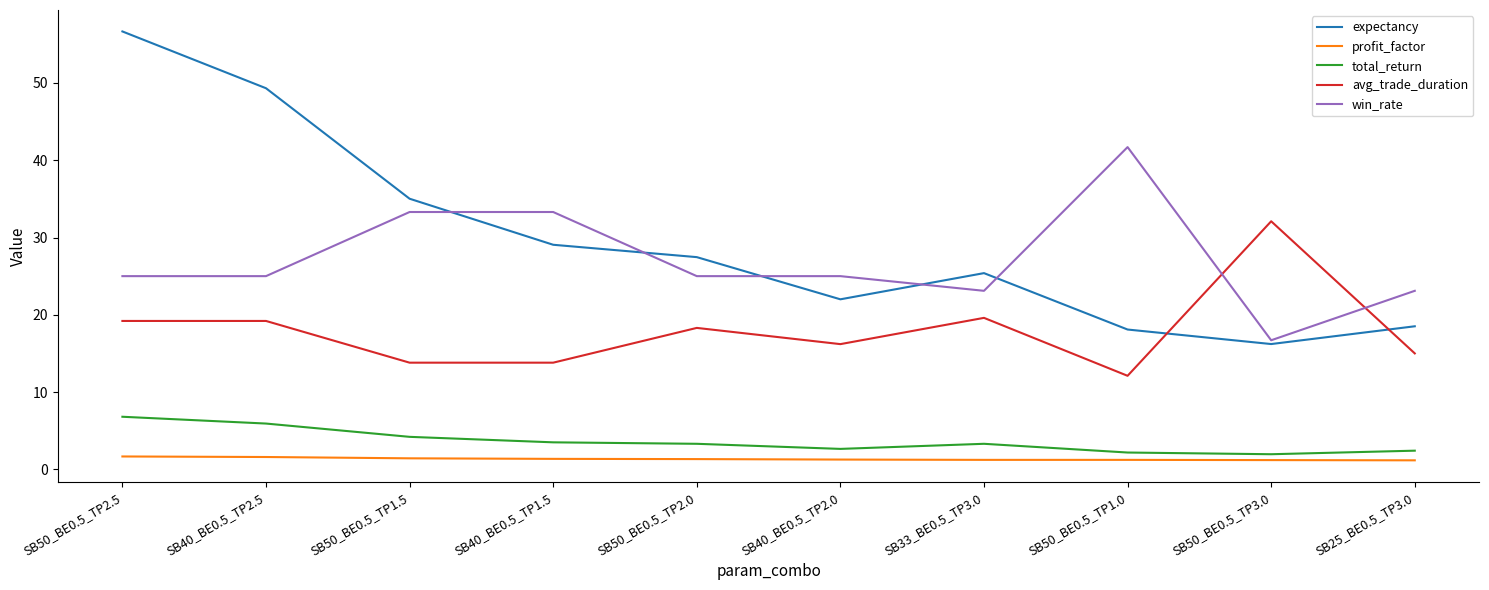

At which label does avg_trade_duration reach its peak?

SB50_BE0.5_TP3.0